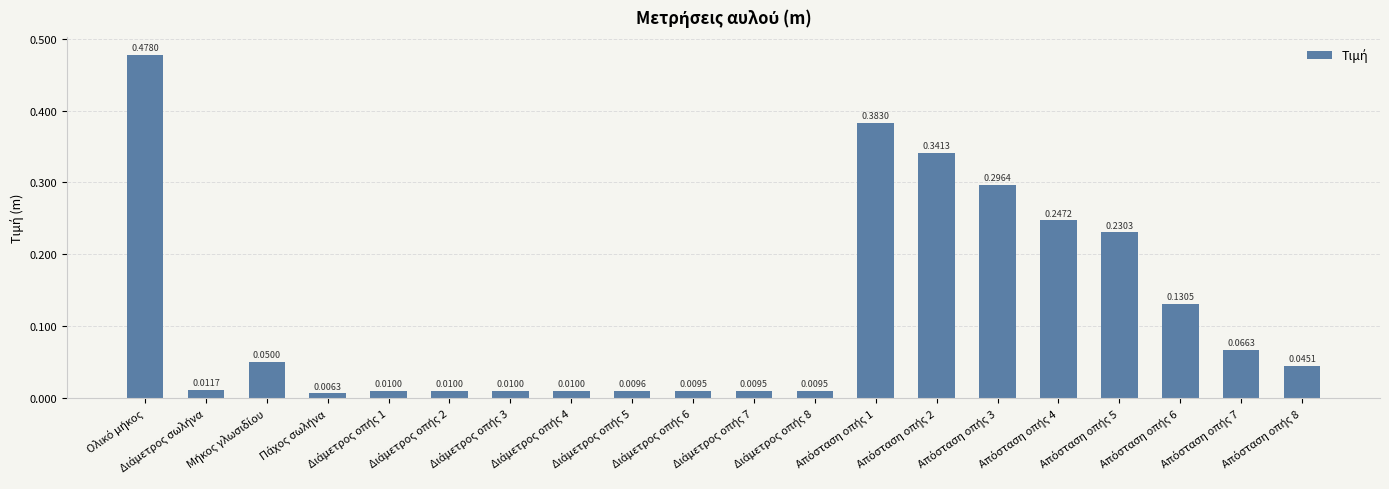

How many categories are shown in the chart?

20